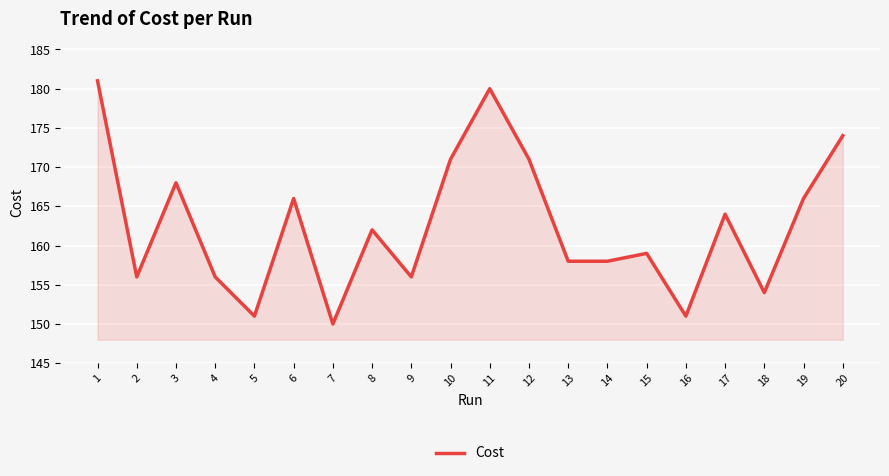

How many interior local peaks (higher than both neighbors) does the data have?

6